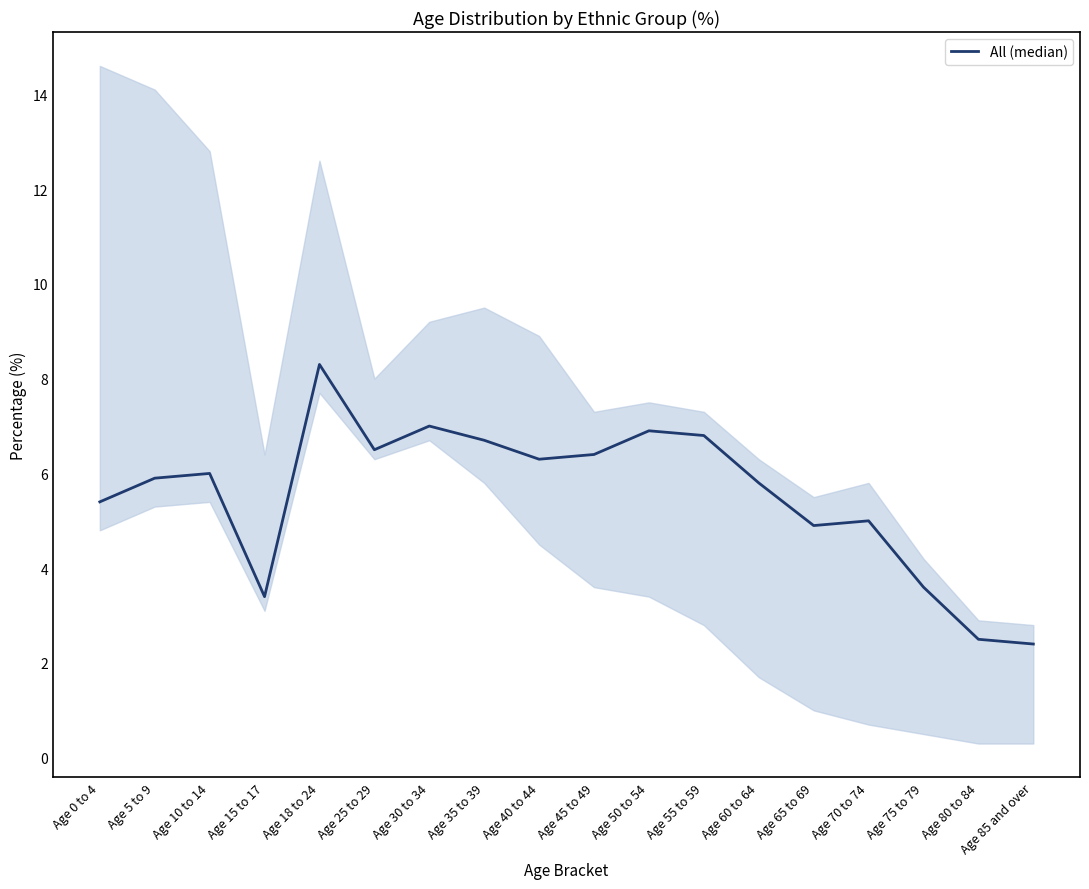

What is the maximum value shown in the chart?

8.3